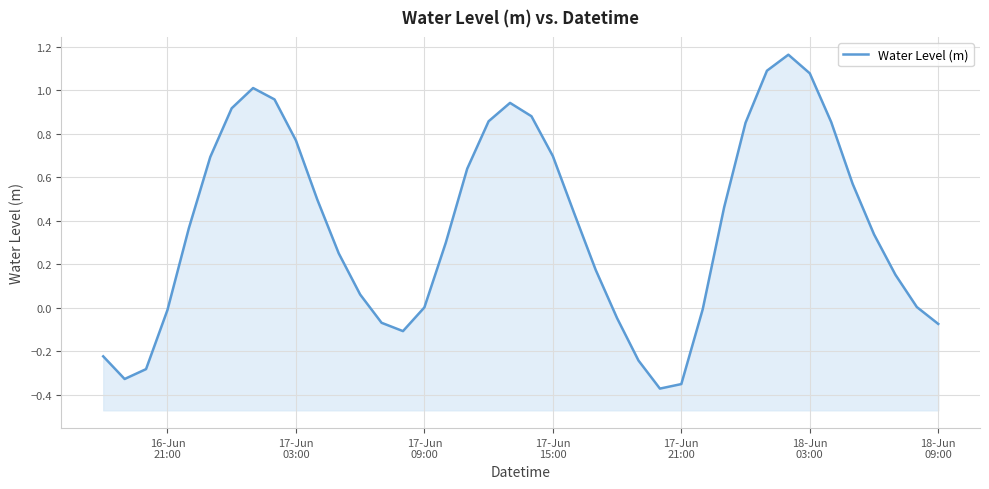

At which label is the value closest to 0?

17-Jun 09:00